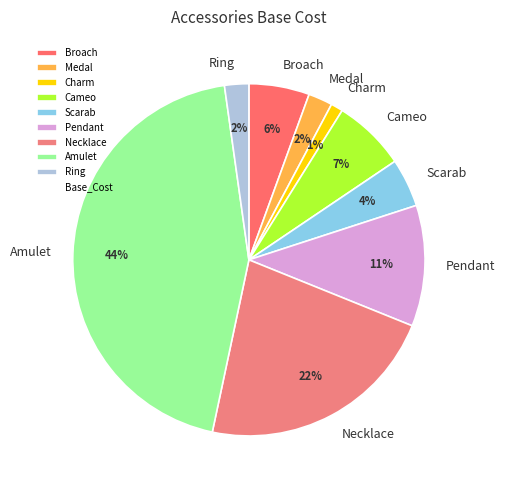

Do Medal and Pendant together represent more than half of the pie?

No